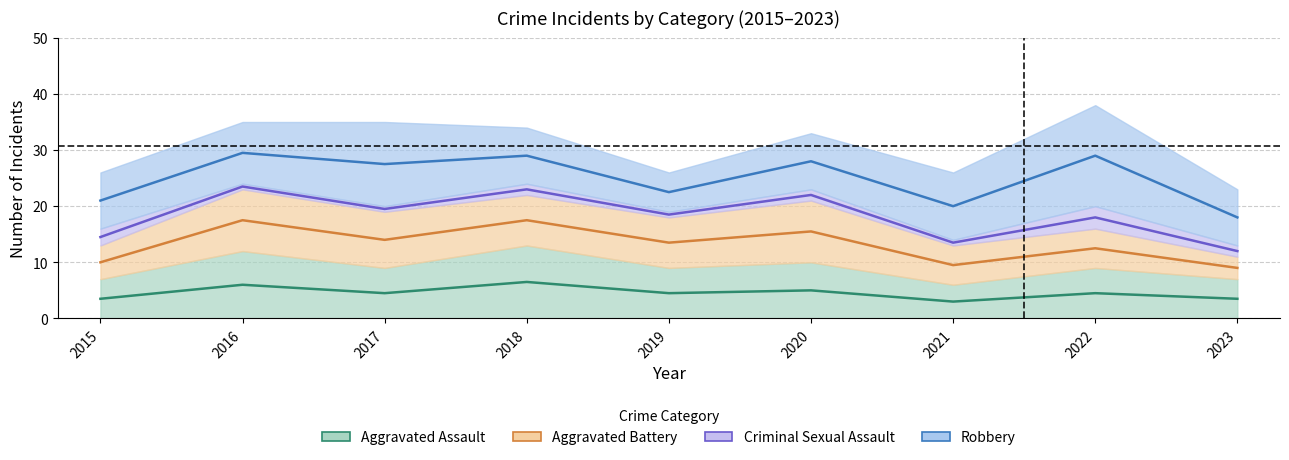

Reading right to left, extract all data points from this chart.

Aggravated Assault: 2023=7	2022=9	2021=6	2020=10	2019=9	2018=13	2017=9	2016=12	2015=7
Aggravated Battery: 2023=4	2022=7	2021=7	2020=11	2019=9	2018=9	2017=10	2016=11	2015=6
Criminal Sexual Assault: 2023=2	2022=4	2021=1	2020=2	2019=1	2018=2	2017=1	2016=1	2015=3
Robbery: 2023=10	2022=18	2021=12	2020=10	2019=7	2018=10	2017=15	2016=11	2015=10